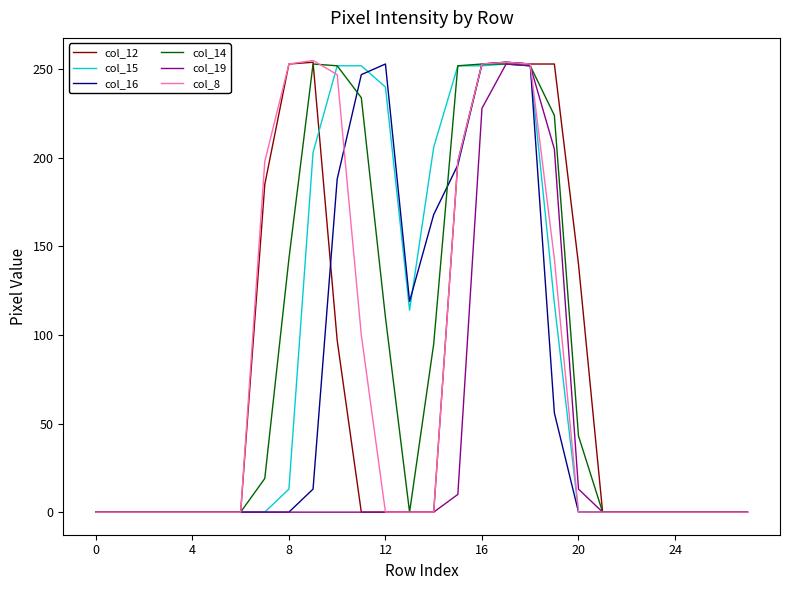

What is the maximum value shown in the chart?

255